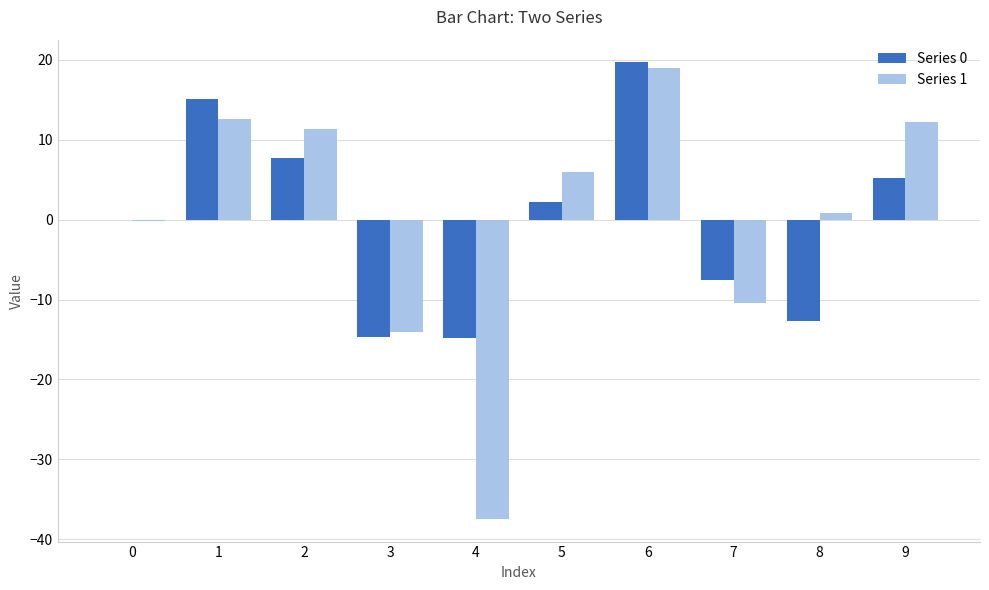

What is the maximum value shown in the chart?

19.7